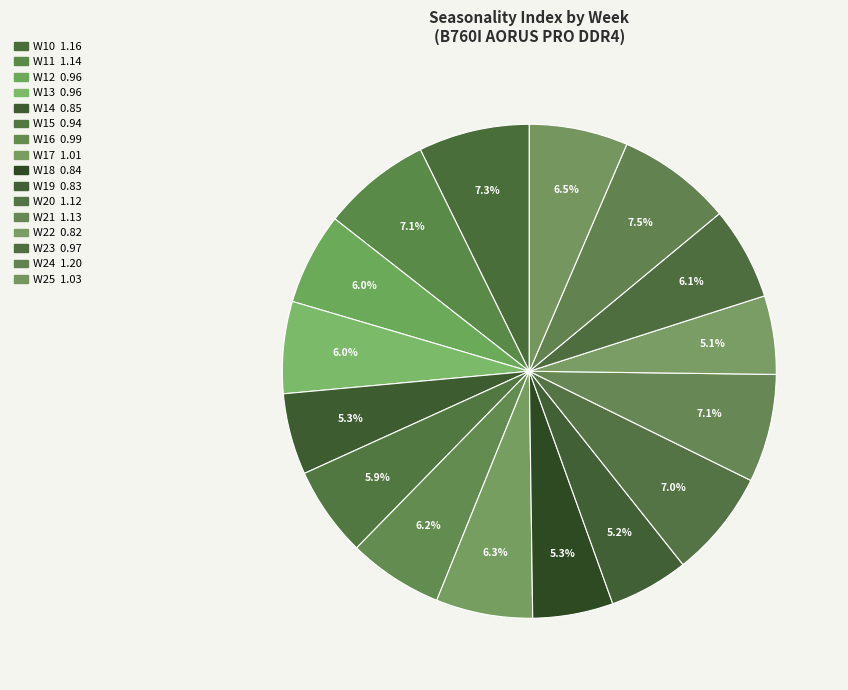

To the nearest percent, what is the difference between the largest and smallest slice percentages?

2%